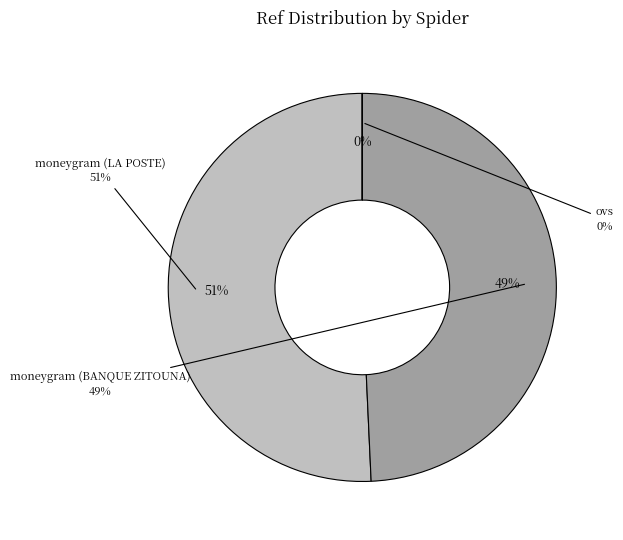

How much of the chart is everything except moneygram?

50.7%